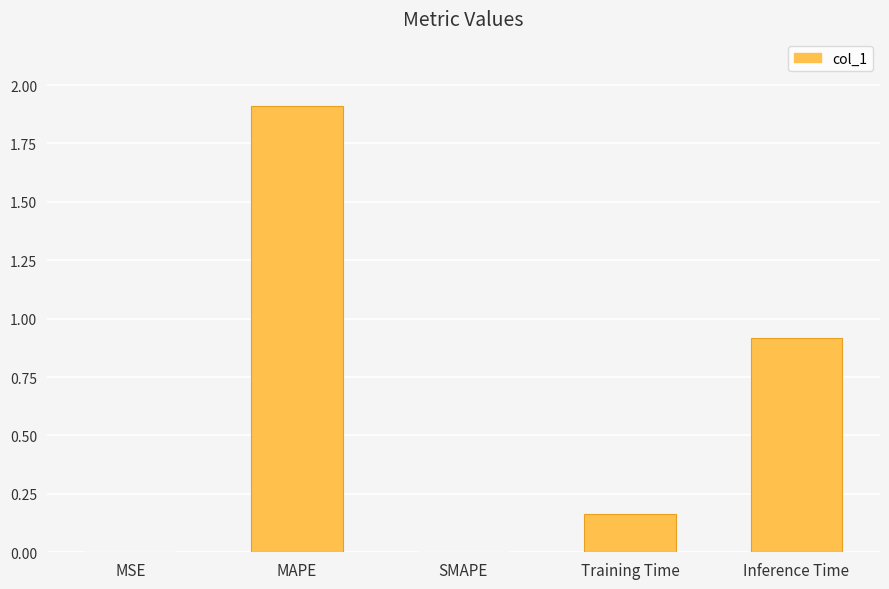

What is the change in value from SMAPE to Inference Time?

+0.9